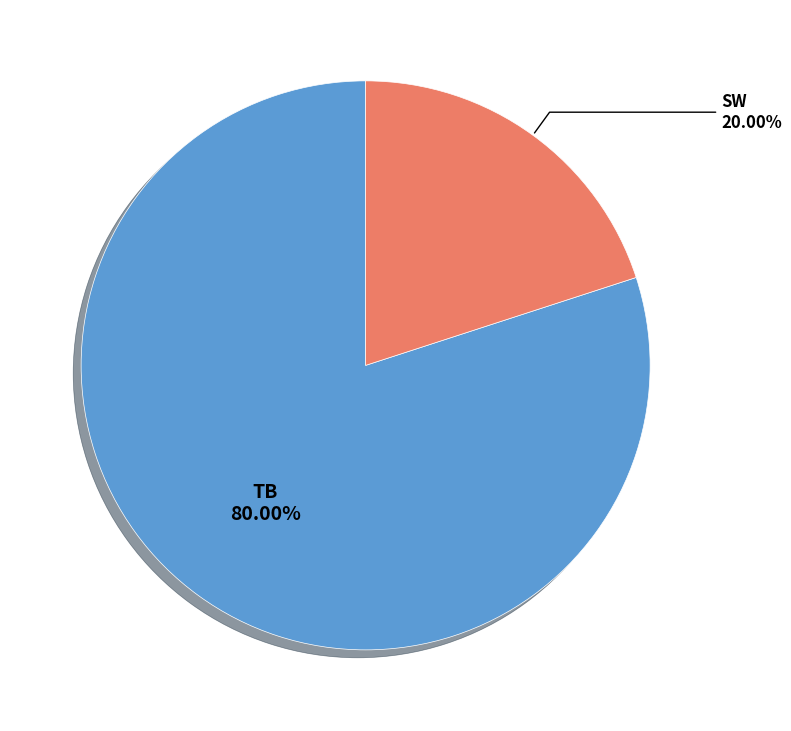

To the nearest percent, what is the difference between the TB and SW slice percentages?

60%